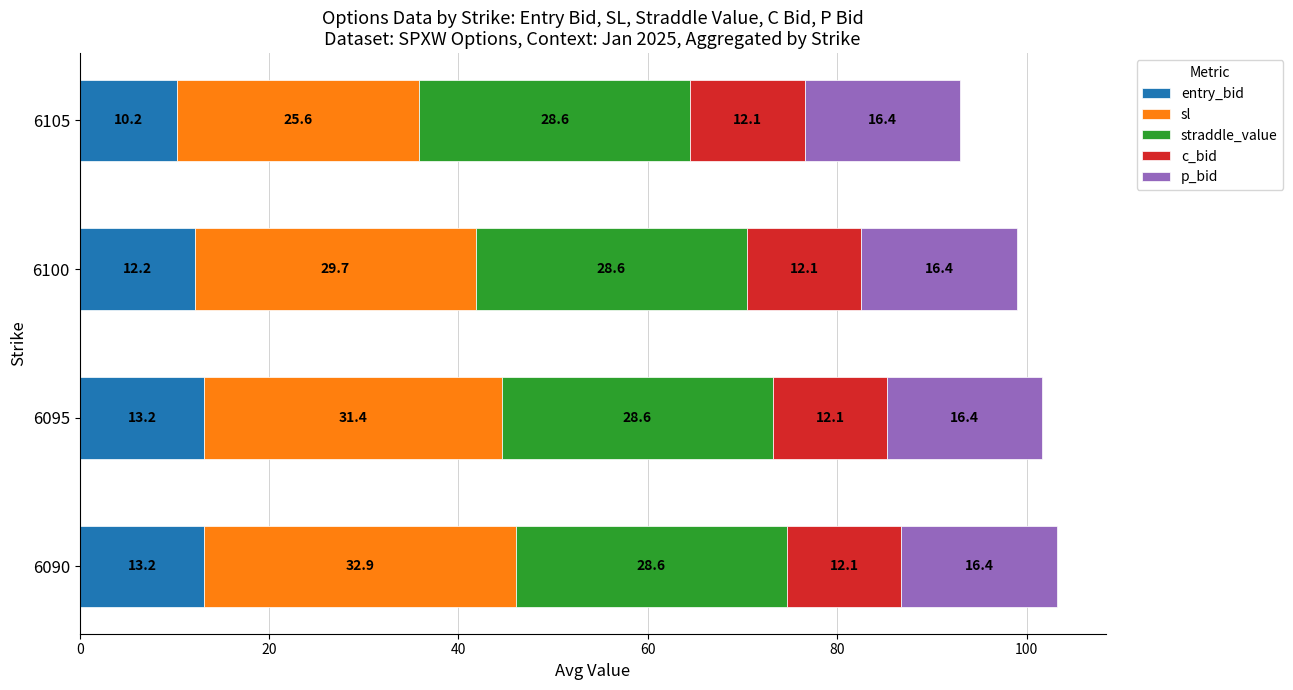

At which category is the sum across all series the highest?

6090